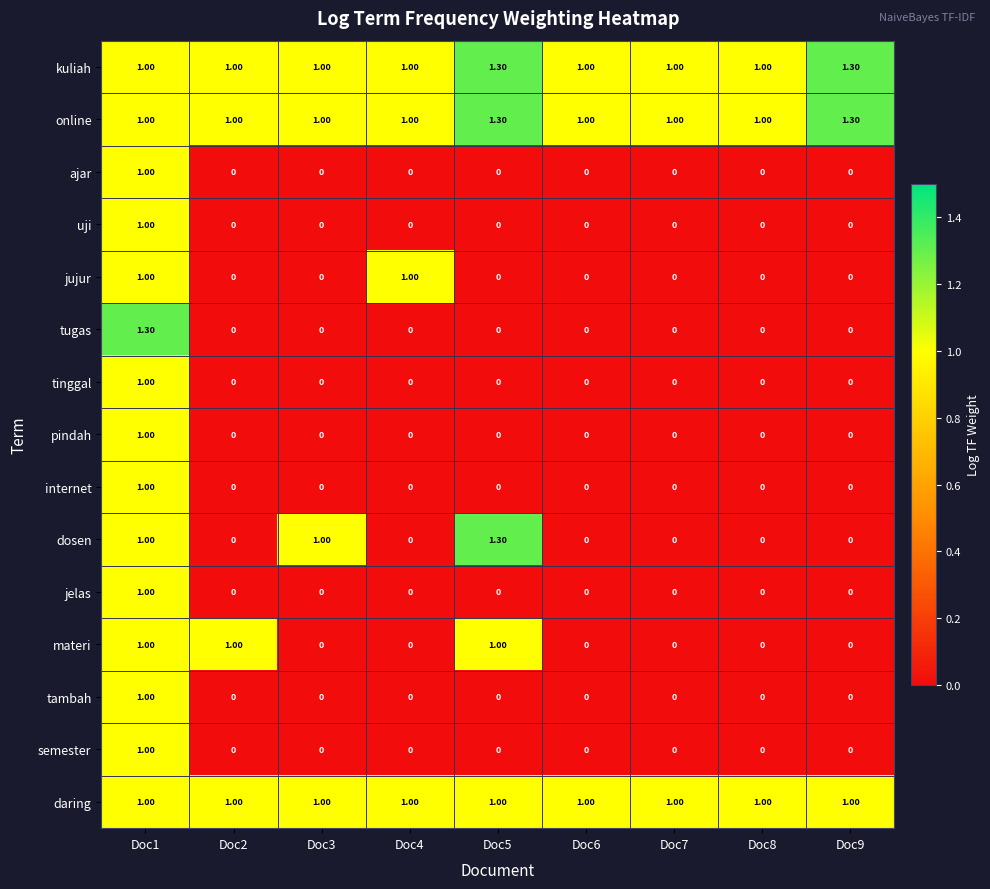

Which series changed the most between Doc4 and Doc5?

dosen